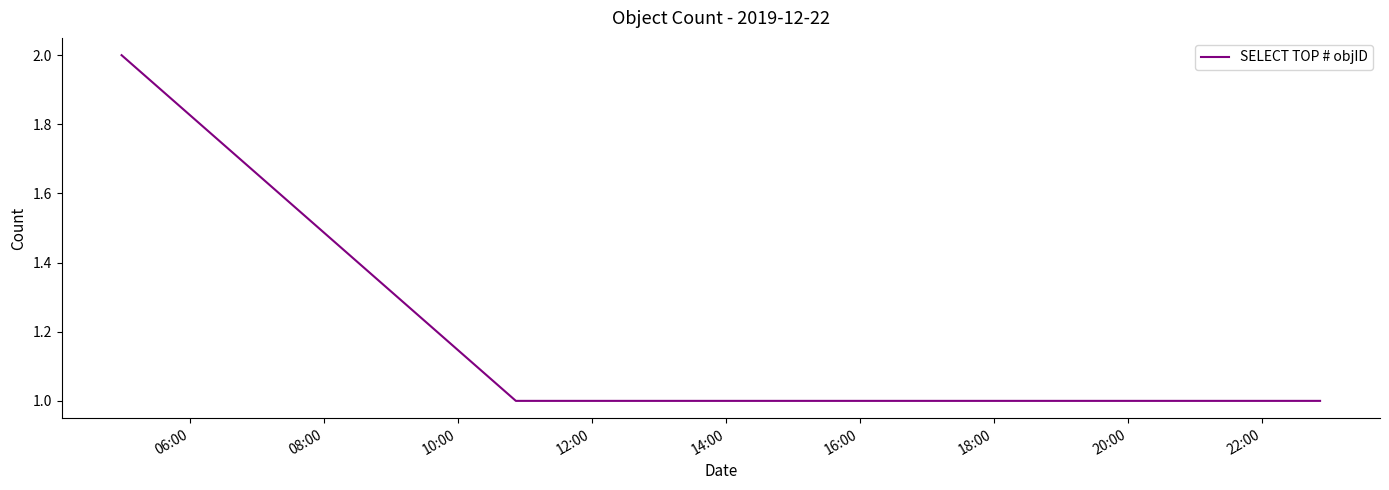

True or false: the data has more than 1 interior local peaks.

False